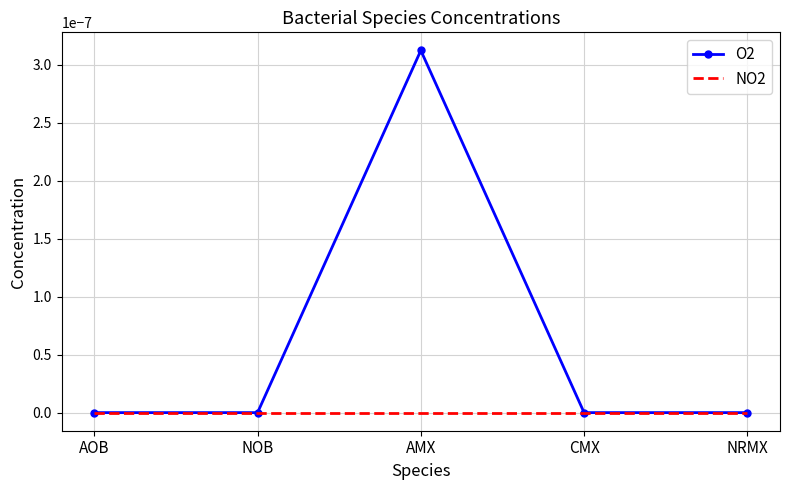

At which category is the sum across all series the highest?

AMX